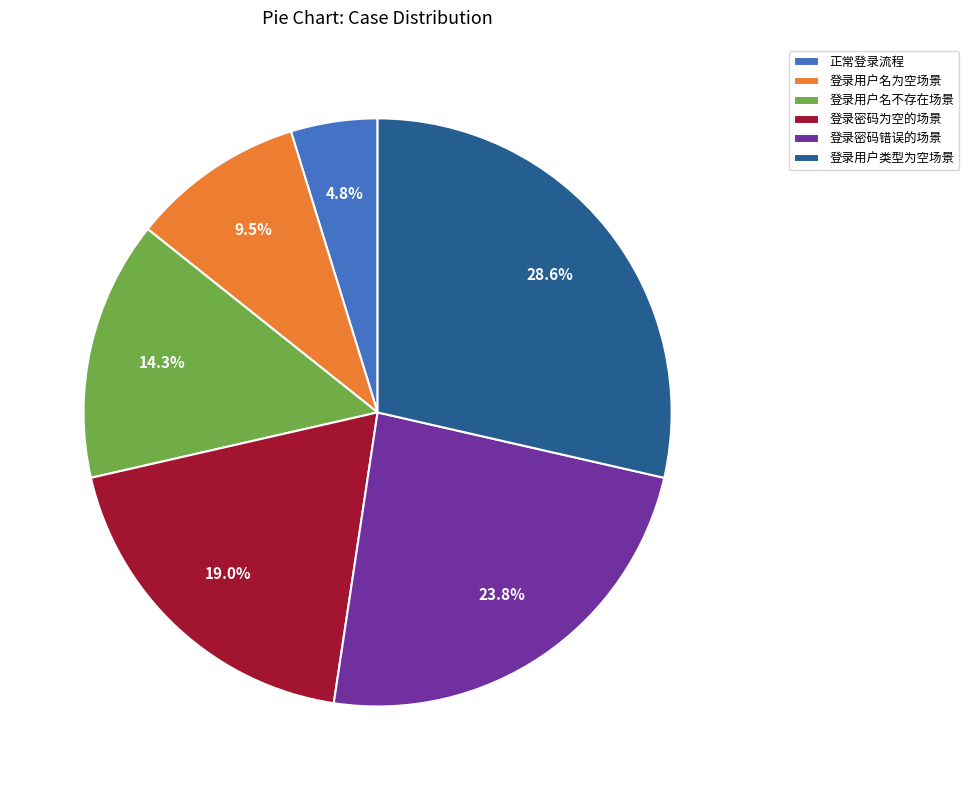

What percentage is NOT represented by 登录密码错误的场景?

76.2%